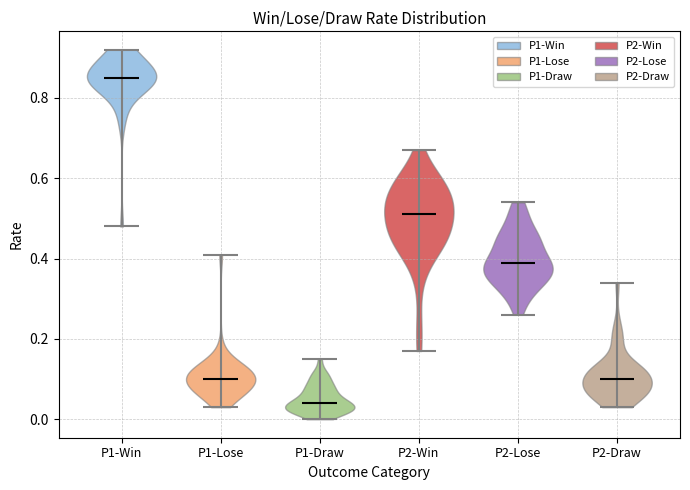

Which violin has the highest median line?

P1-Win